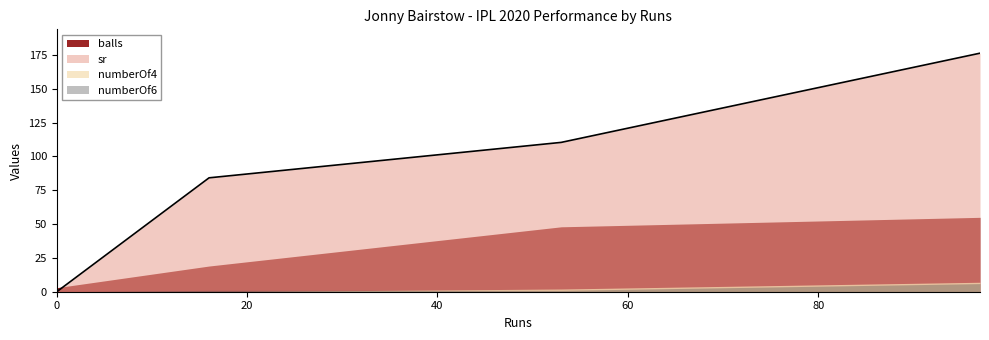

Where does the numberOf6 series first go above 1?

97